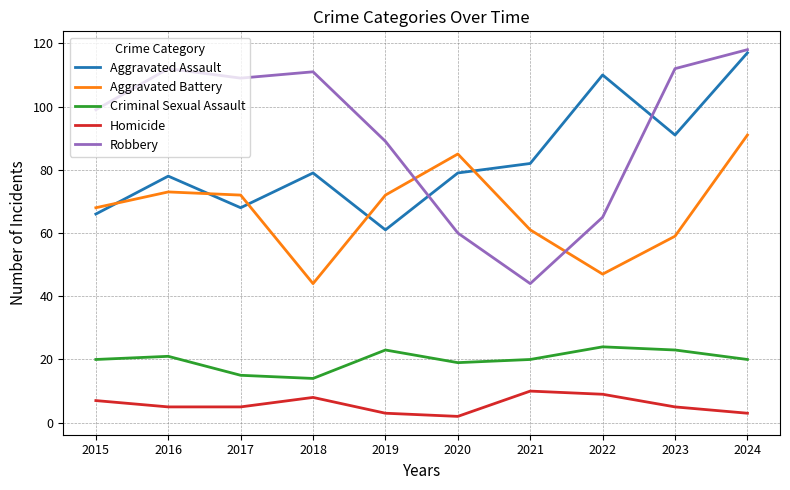

Reading right to left, what are all the values shown in this chart?

Aggravated Assault: 117	91	110	82	79	61	79	68	78	66
Aggravated Battery: 91	59	47	61	85	72	44	72	73	68
Criminal Sexual Assault: 20	23	24	20	19	23	14	15	21	20
Homicide: 3	5	9	10	2	3	8	5	5	7
Robbery: 118	112	65	44	60	89	111	109	112	99